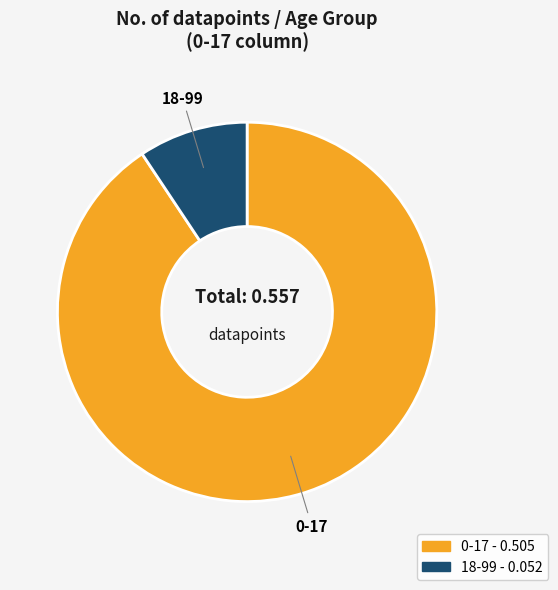

Between 0-17 and 18-99, which is larger?

0-17